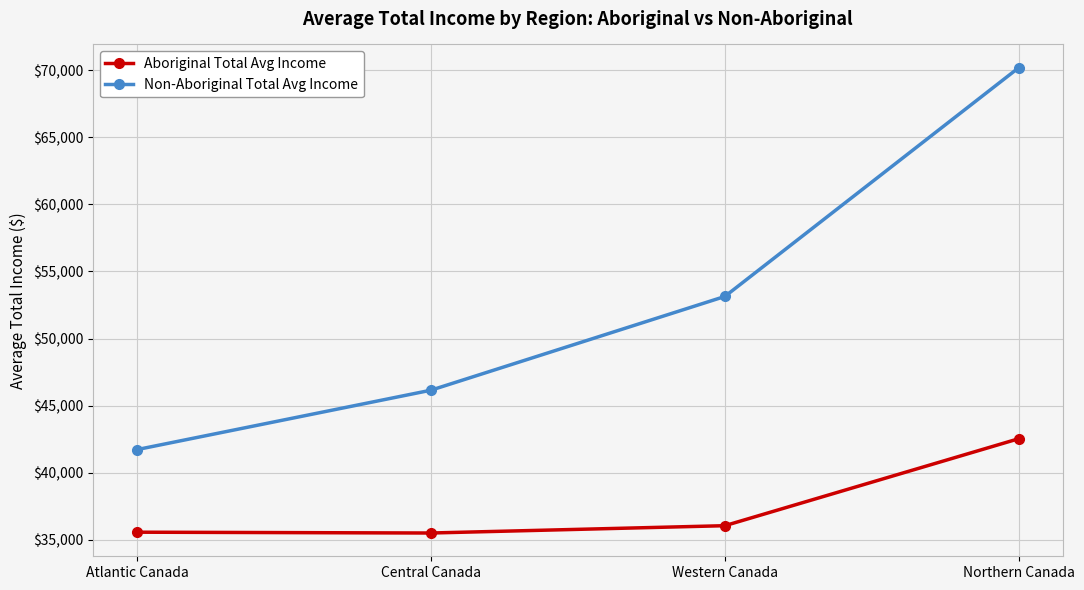

What is the sum of all Non-Aboriginal Total Avg Income values?

211187.6